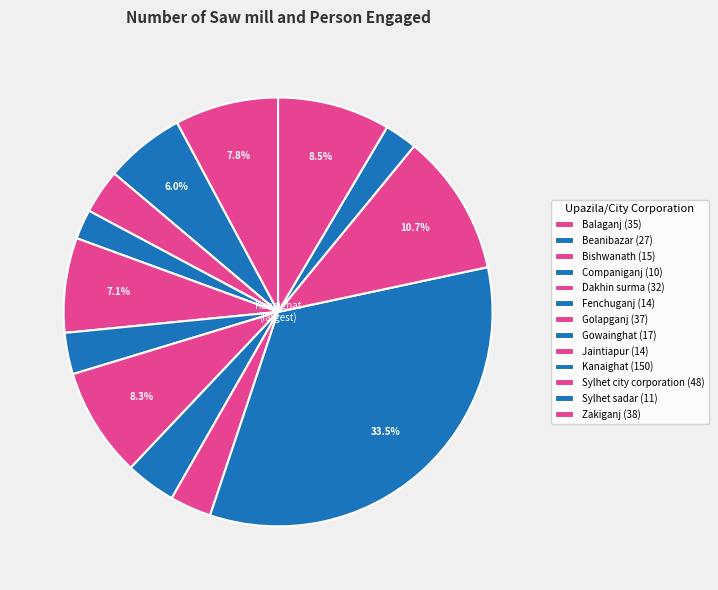

How many segments does this pie chart have?

13